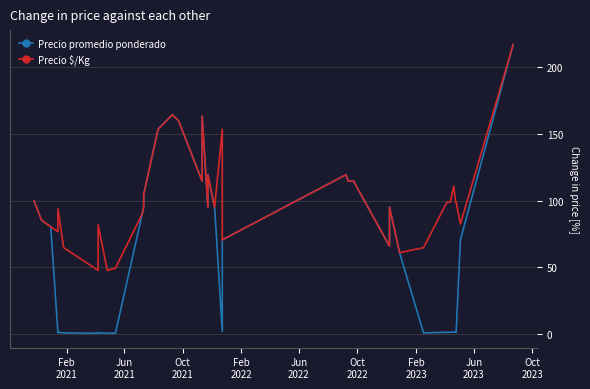

What is the average value of the Precio promedio ponderado series?

65.8